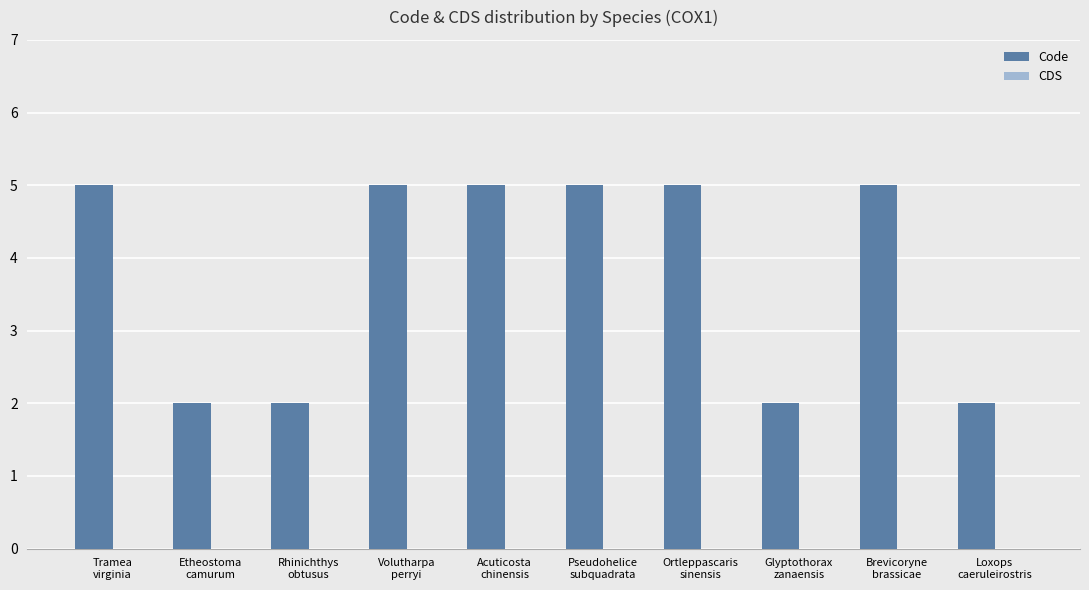

What is the greatest value displayed?

5